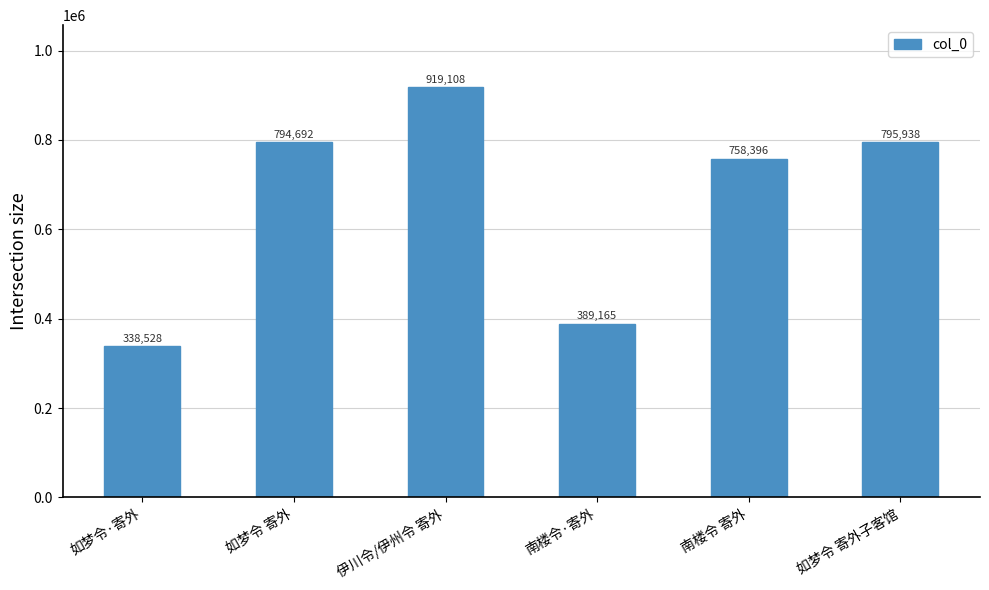

Does the chart contain stacked bars?

No